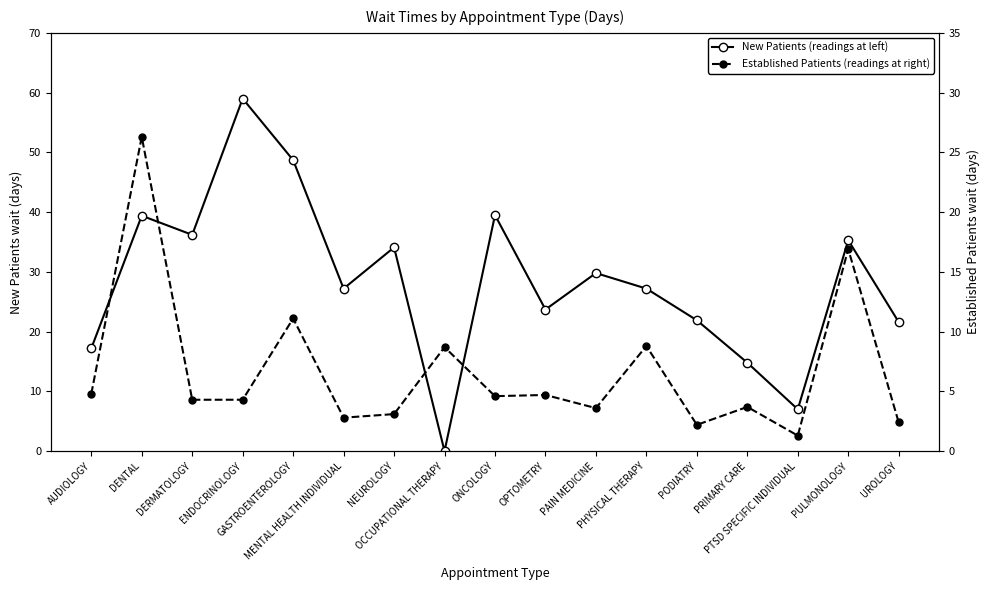

How many intersections are there between Established Patients (readings at right) and New Patients (readings at left)?

2